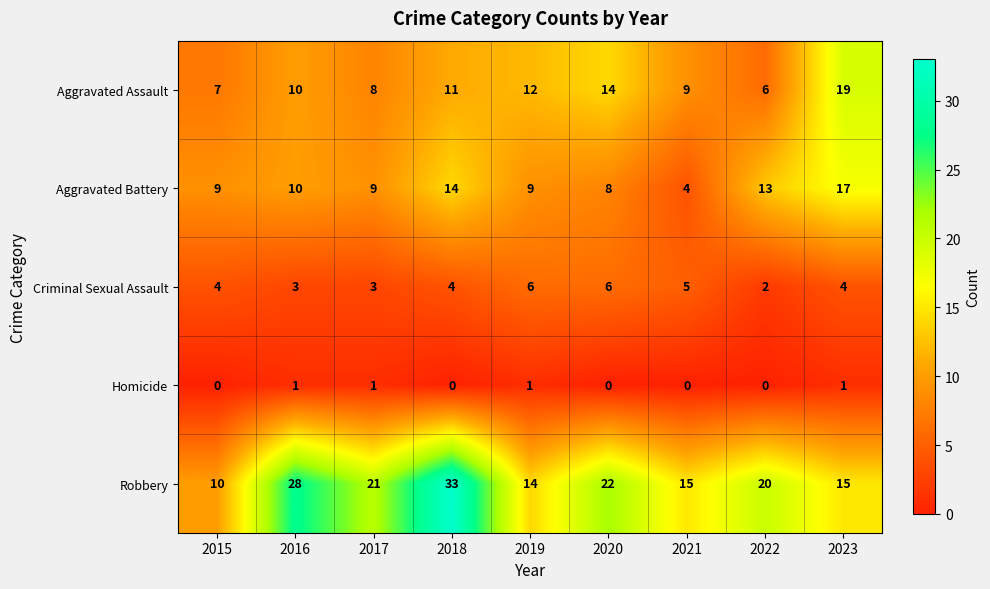

Which series has the largest total across all categories?

Robbery